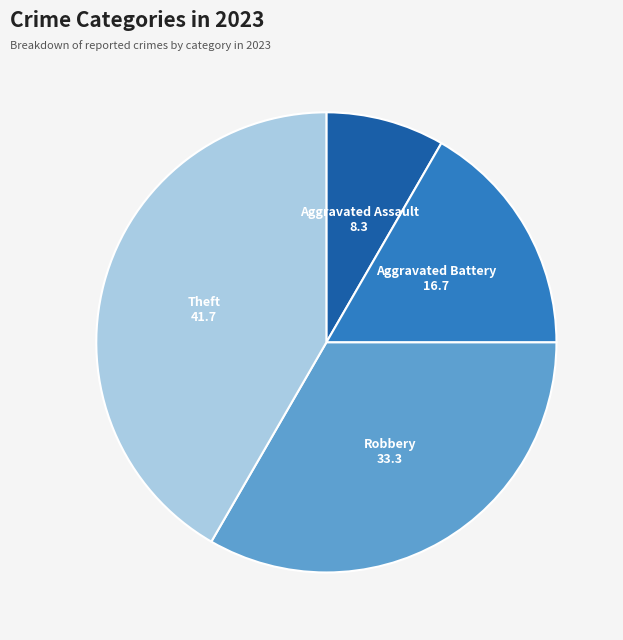

Does any single category account for the majority?

No